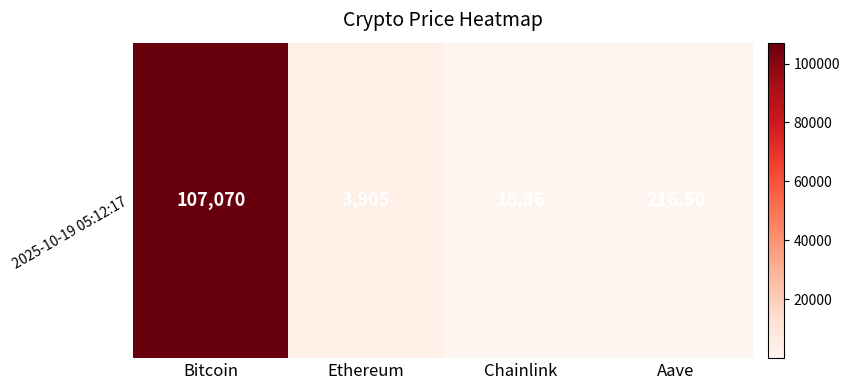

What is the sum of the values at Chainlink and Bitcoin?

107086.9